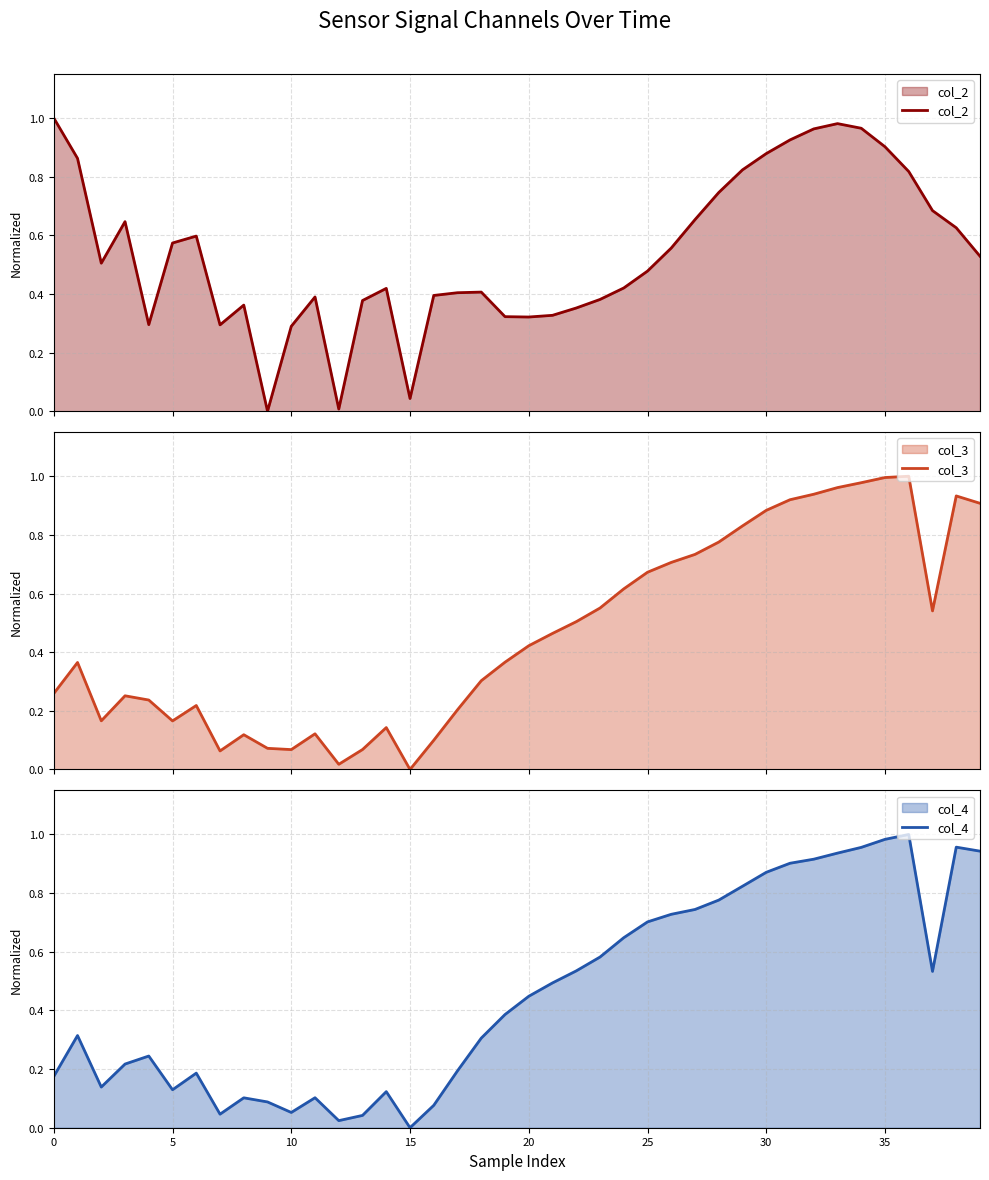

Is it true that col_4 equals 0.1 at 0?

False